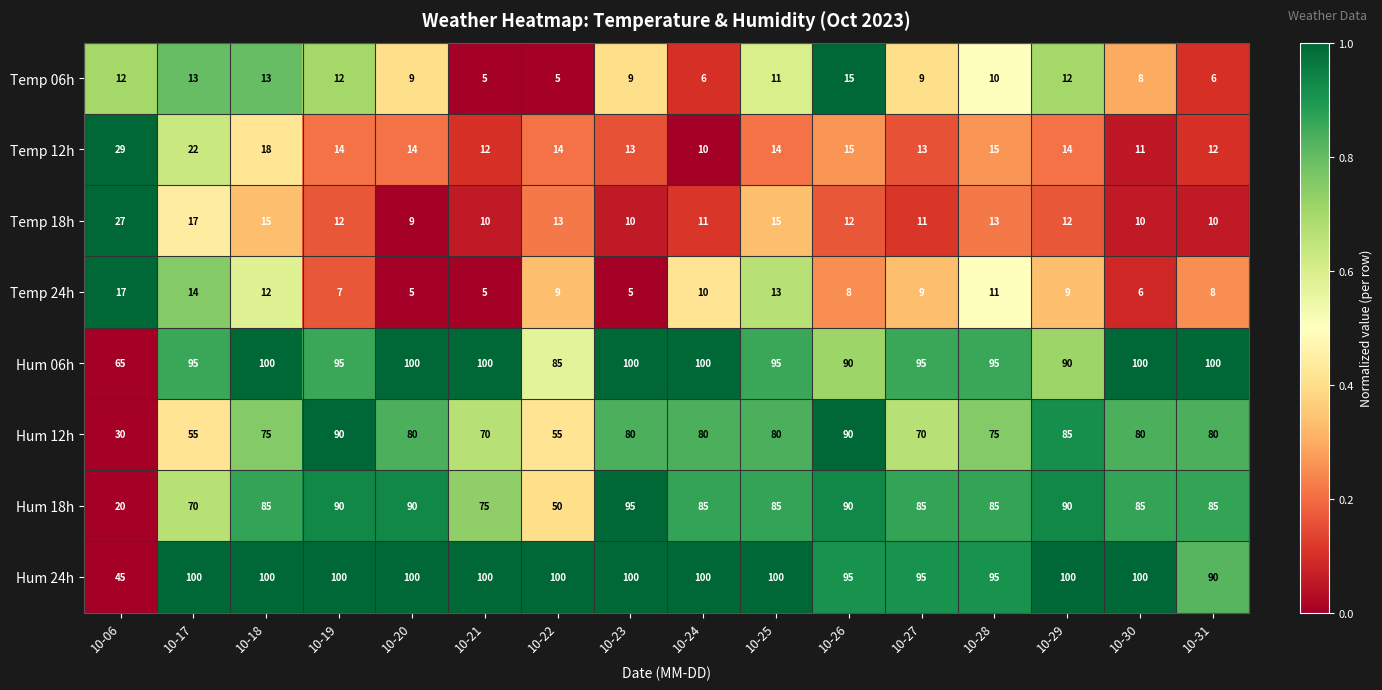

The value of Hum 24h at 10-28 is 26. True or false?

False